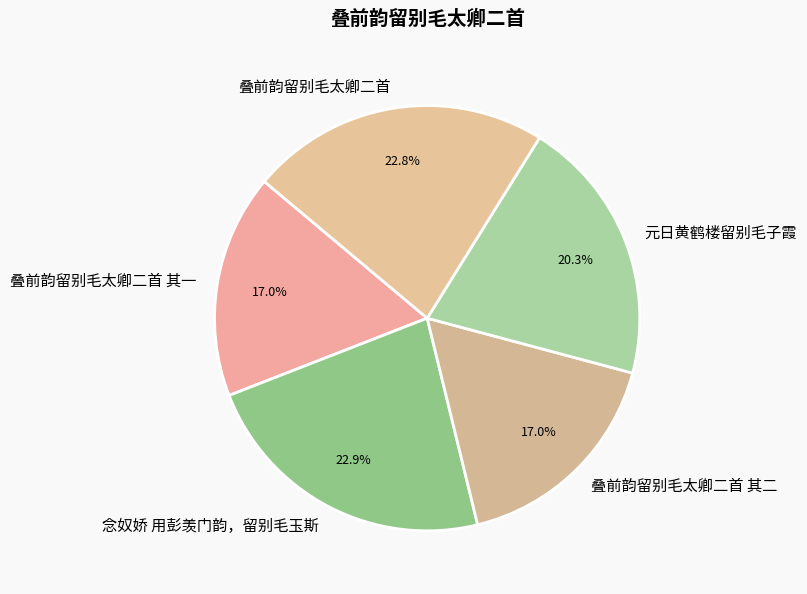

Count the number of slices in the pie.

5